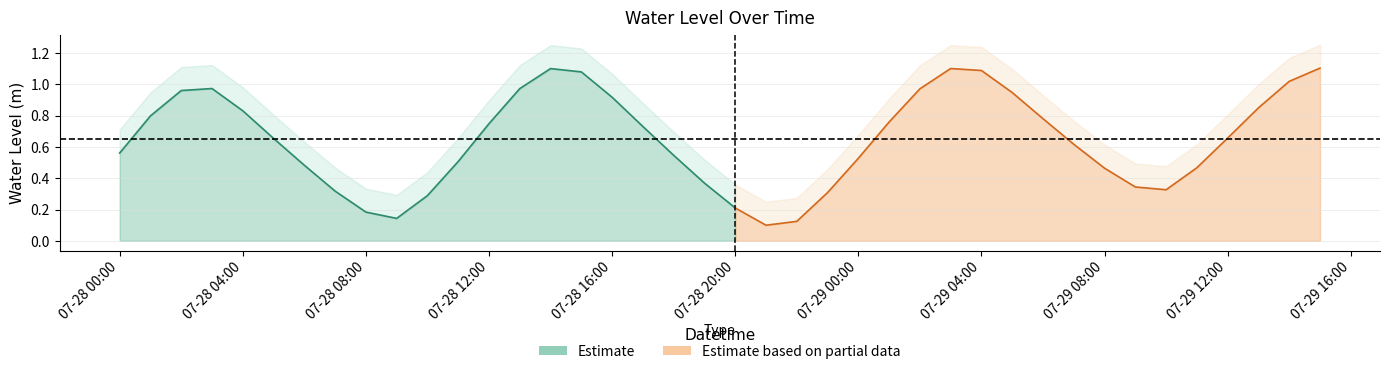

List the labels in order of value, largest first.

2024-07-29 15:00:00, 2024-07-29 03:00:00, 2024-07-28 14:00:00, 2024-07-29 04:00:00, 2024-07-28 15:00:00, 2024-07-29 14:00:00, 2024-07-28 03:00:00, 2024-07-28 13:00:00, 2024-07-29 02:00:00, 2024-07-28 02:00:00, 2024-07-29 05:00:00, 2024-07-28 16:00:00, 2024-07-29 13:00:00, 2024-07-28 04:00:00, 2024-07-28 01:00:00, 2024-07-29 06:00:00, 2024-07-29 01:00:00, 2024-07-28 12:00:00, 2024-07-28 17:00:00, 2024-07-29 12:00:00, 2024-07-28 05:00:00, 2024-07-29 07:00:00, 2024-07-28 00:00:00, 2024-07-28 18:00:00, 2024-07-29 00:00:00, 2024-07-28 11:00:00, 2024-07-28 06:00:00, 2024-07-29 11:00:00, 2024-07-29 08:00:00, 2024-07-28 19:00:00, 2024-07-29 09:00:00, 2024-07-29 10:00:00, 2024-07-28 07:00:00, 2024-07-28 23:00:00, 2024-07-28 10:00:00, 2024-07-28 20:00:00, 2024-07-28 08:00:00, 2024-07-28 09:00:00, 2024-07-28 22:00:00, 2024-07-28 21:00:00